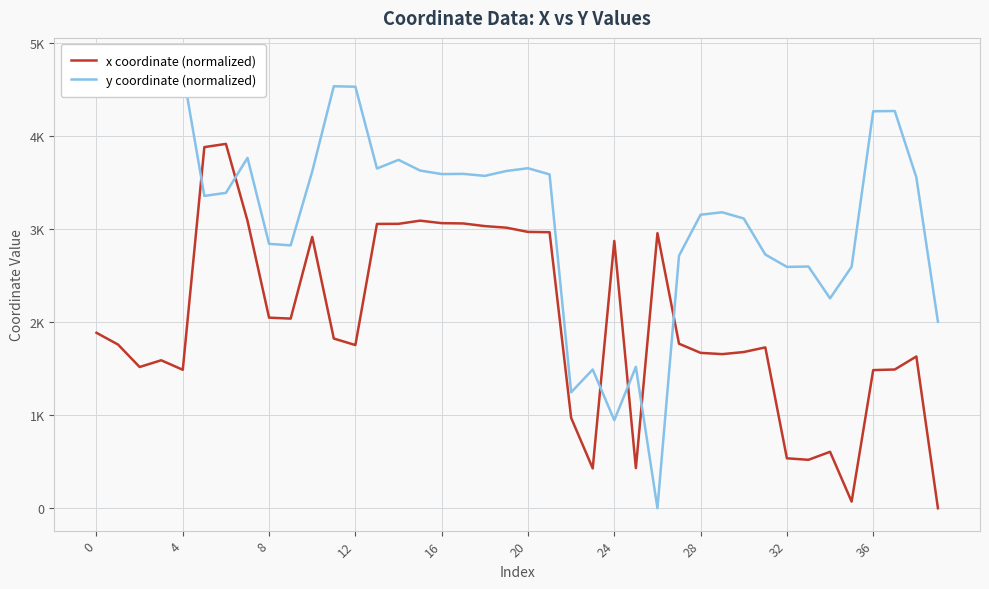

What is the average value of the y coordinate (normalized) series?

3232.7